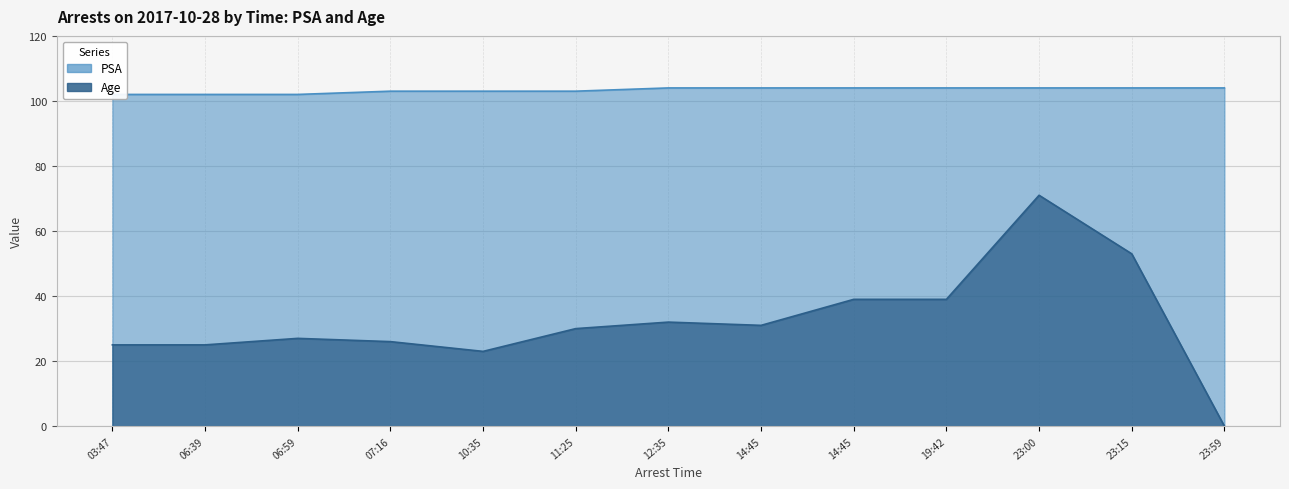

What is the label of the 12th point from the right?

06:39